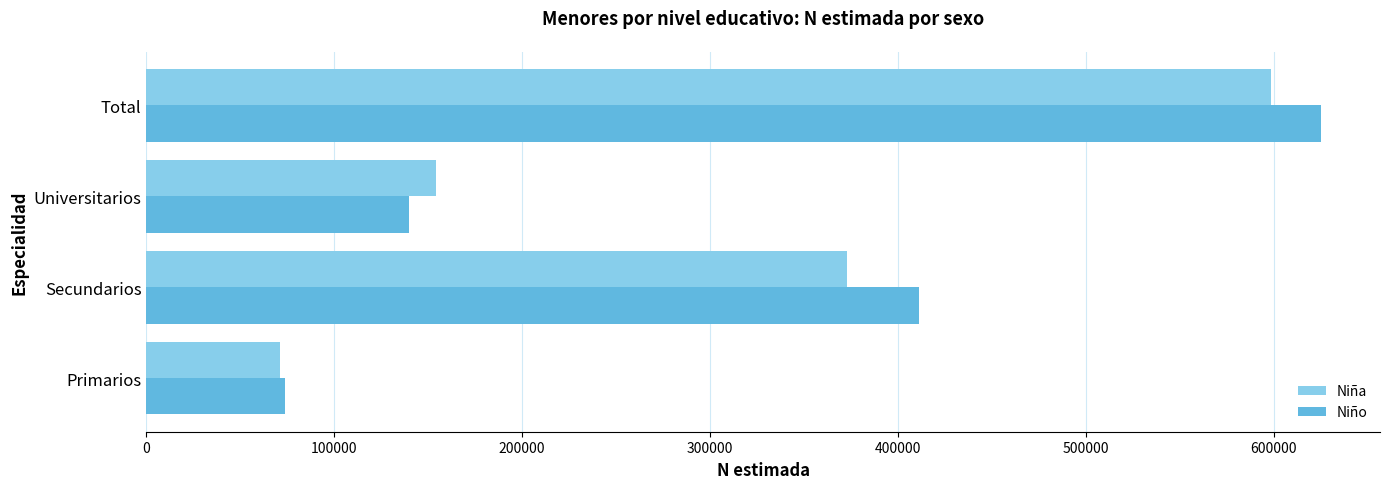

Which series changed the most between Primarios and Secundarios?

Niño